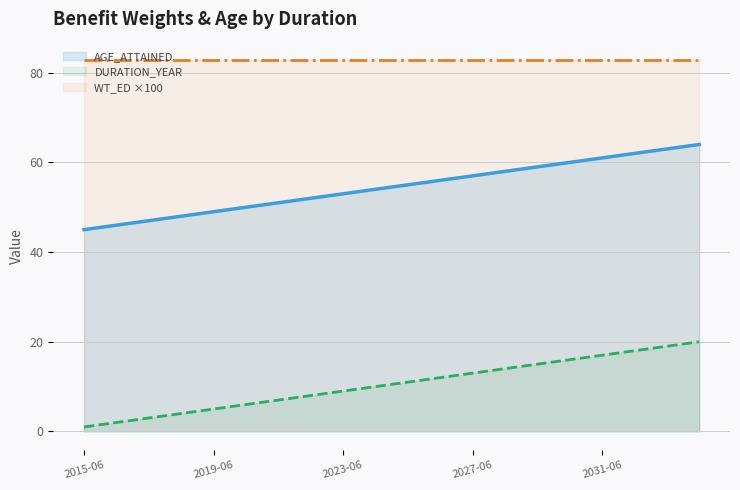

True or false: AGE_ATTAINED and WT_ED ×100 cross at least once.

False